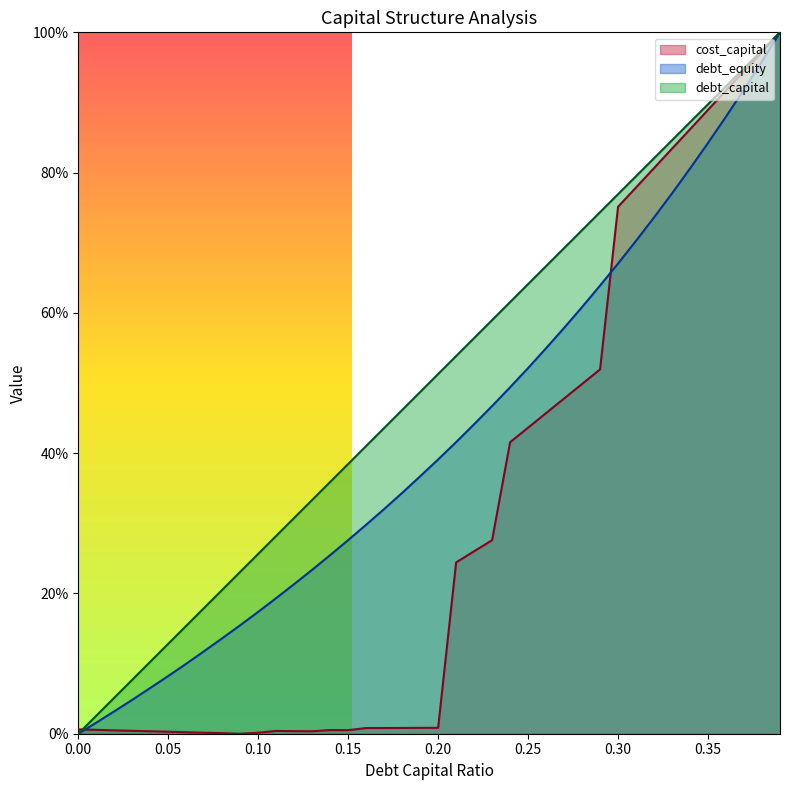

Which series has the widest spread of values?

debt_capital